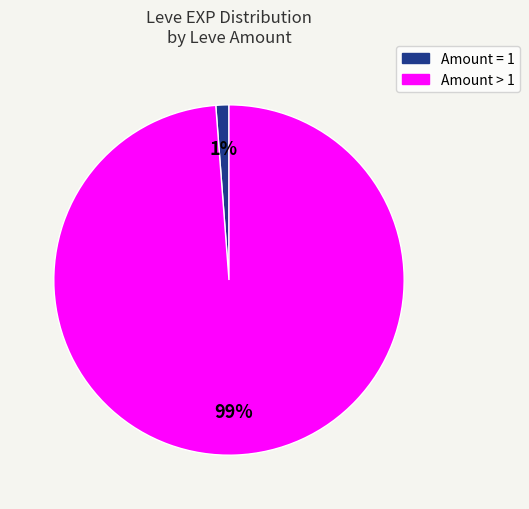

Does any single category account for the majority?

Yes